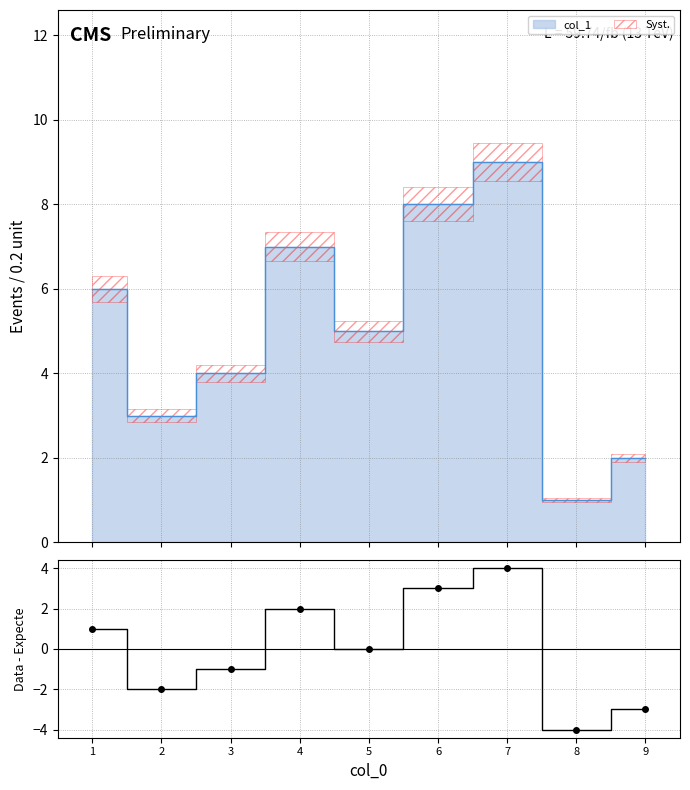

What is the difference between the maximum and minimum values?

8